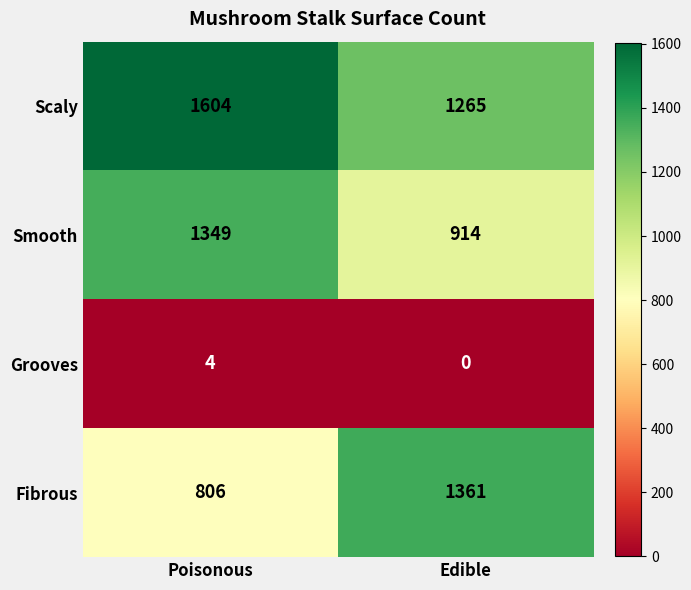

What is the total value across all series at Edible?

3540